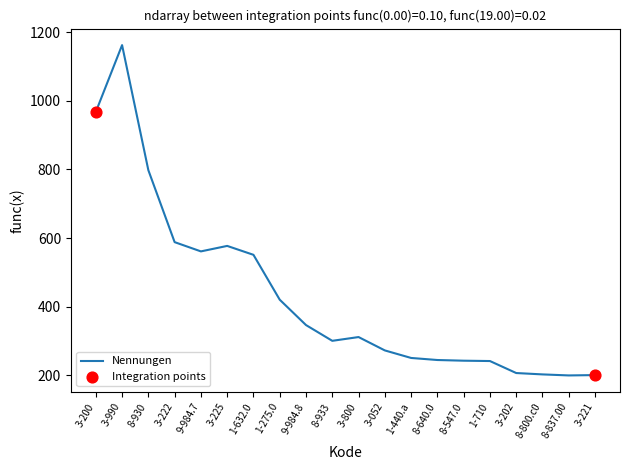

What is the ratio of the value at 3-200 to the value at 1-440.a?

3.9